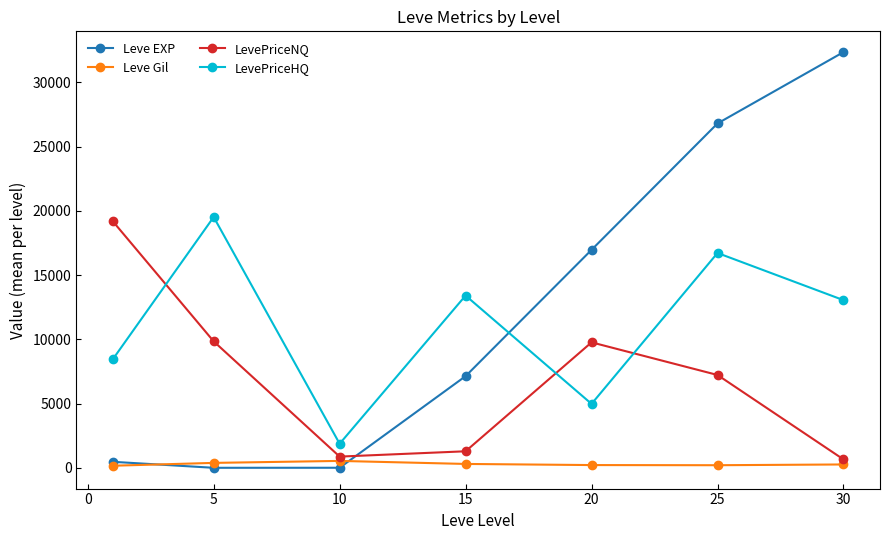

At how many categories does at least one series exceed 4318?

6